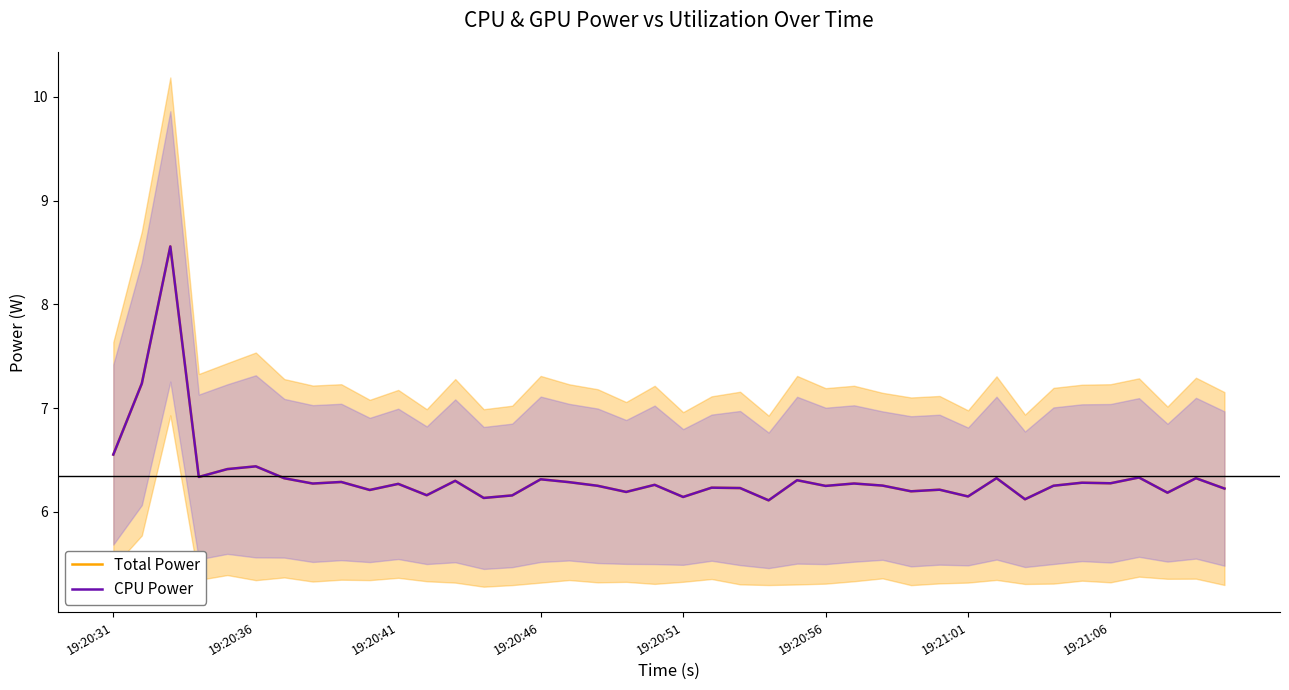

What are all the series names shown in the legend?

Total Power, CPU Power